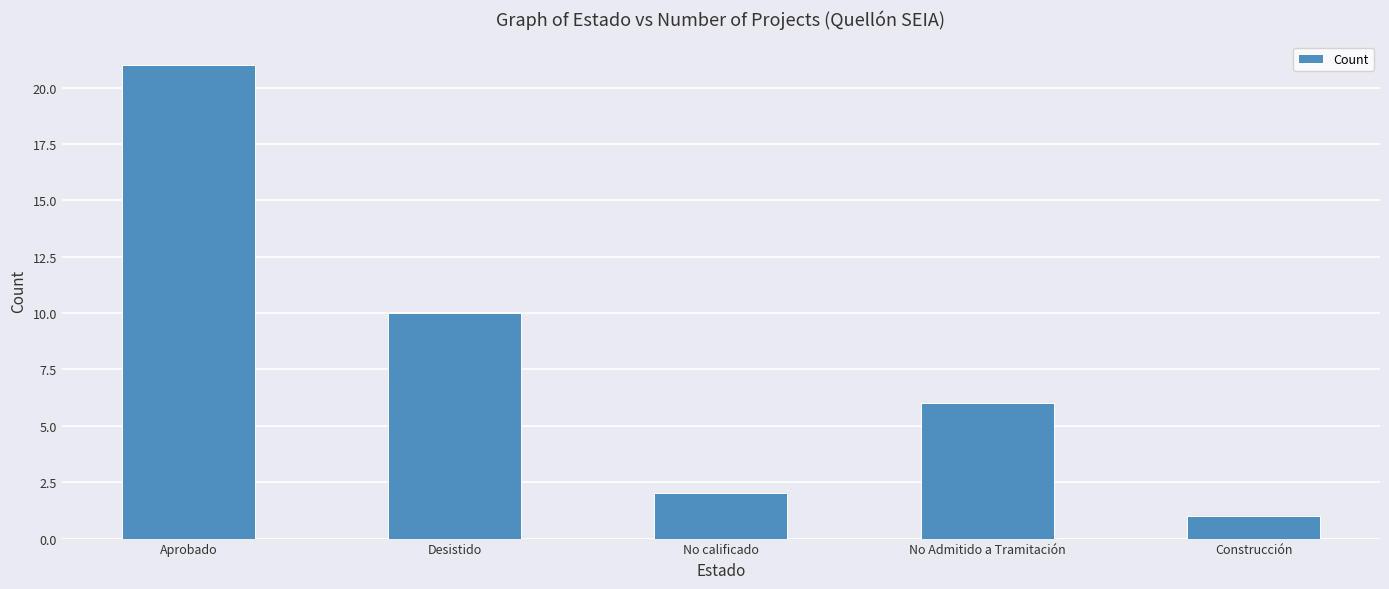

Approximately how many times larger is the value at Desistido compared to Aprobado?

0.5